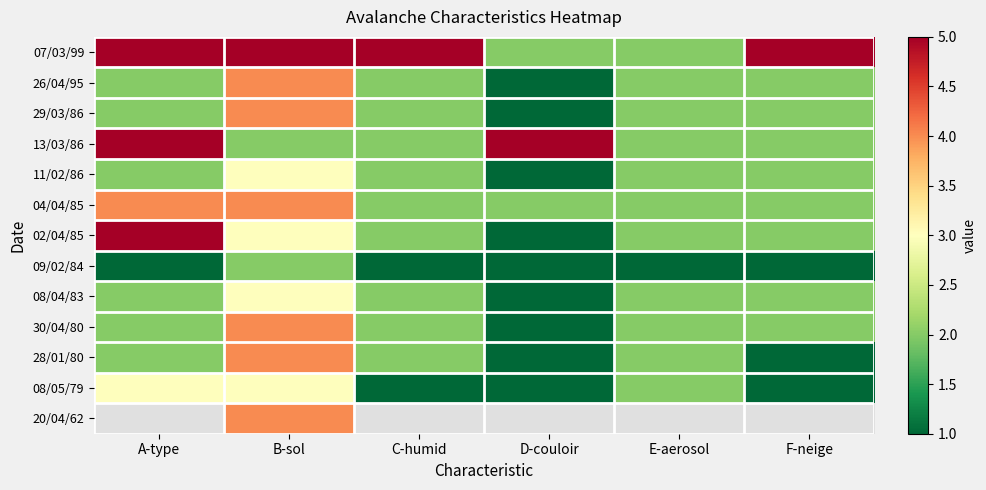

Which series has the largest range (max minus min)?

02/04/85